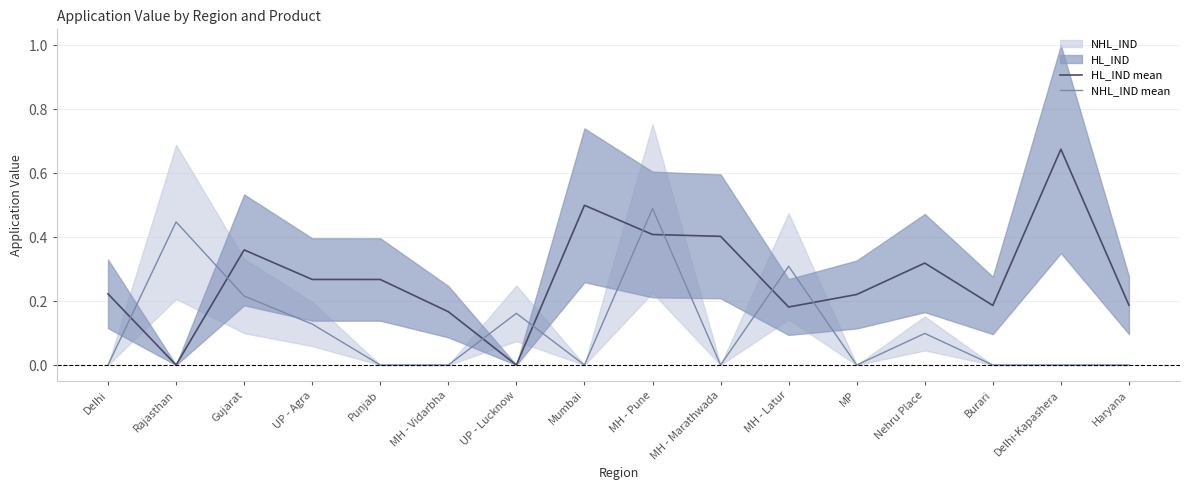

Which category has the lowest value in the HL_IND mean series?

Rajasthan